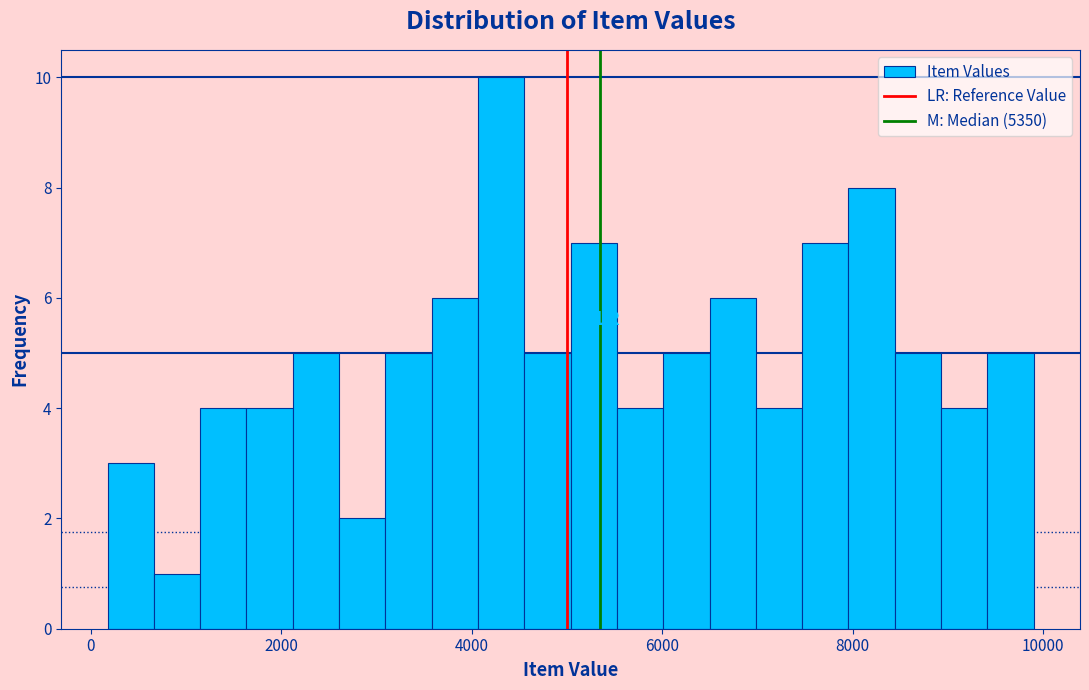

Around what value on the x-axis is the tallest bar? Give the approximate position of its centre, as read against the axis.

4400